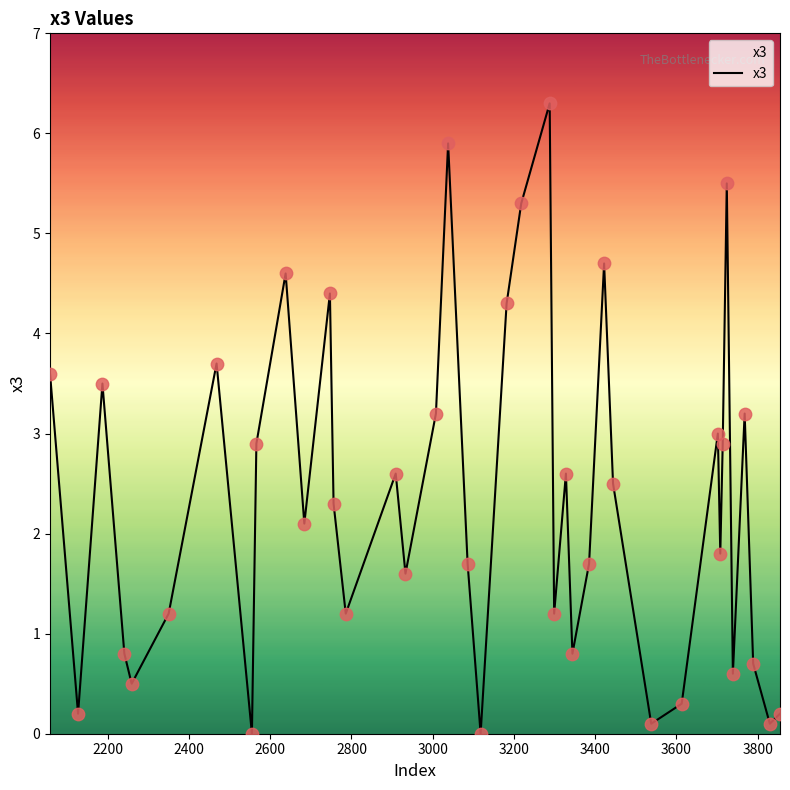

What is the greatest value displayed?

6.3